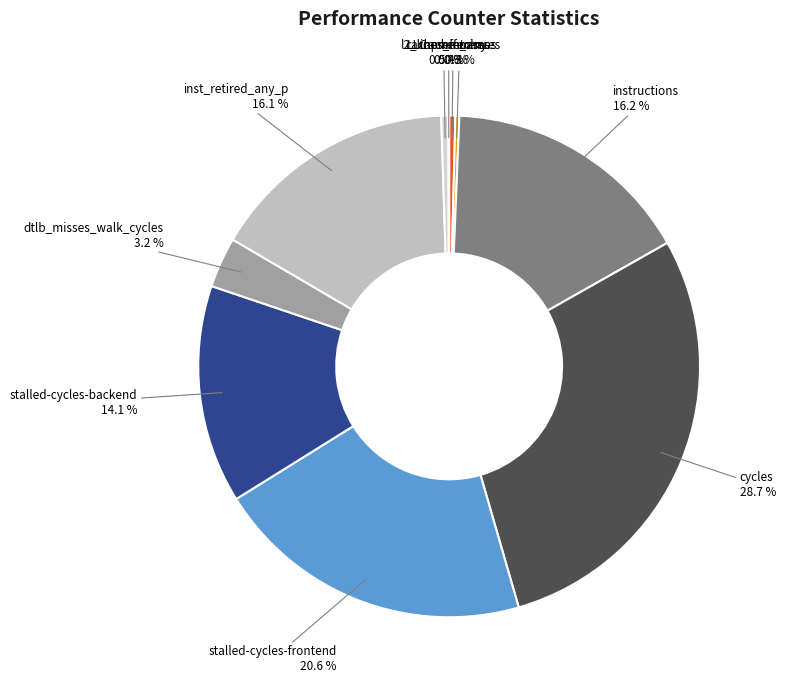

Between stalled-cycles-backend 14.1 % and inst_retired_any_p 16.1 %, which is larger?

inst_retired_any_p 16.1 %